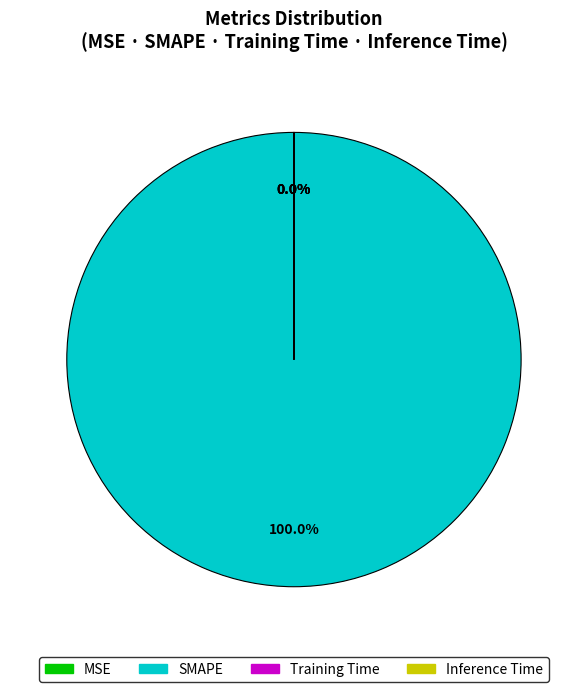

To the nearest percent, what is the difference between the largest and smallest slice percentages?

100%